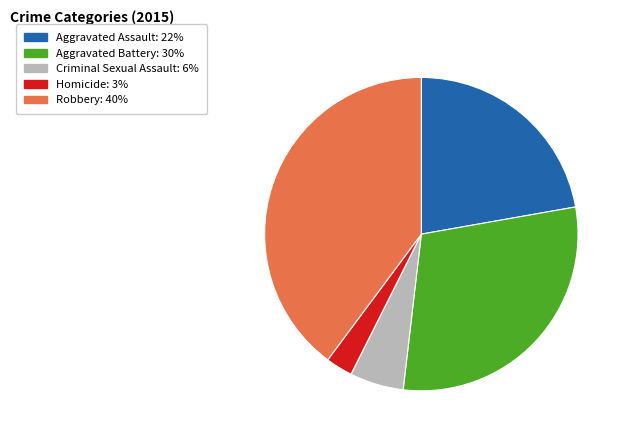

What is the smallest slice in the pie chart?

Homicide